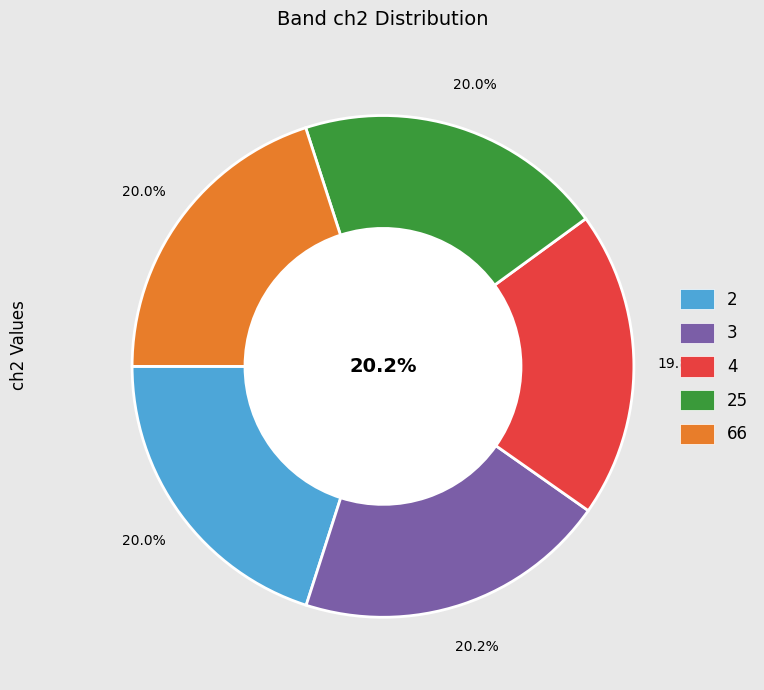

What is the smallest slice in the pie chart?

4